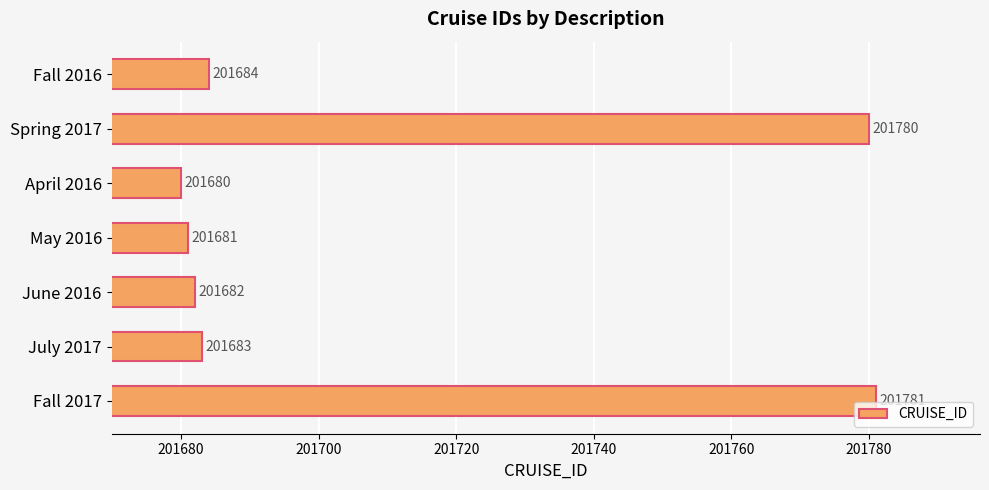

List the labels in order of value, largest first.

Fall 2017, Spring 2017, Fall 2016, July 2017, June 2016, May 2016, April 2016